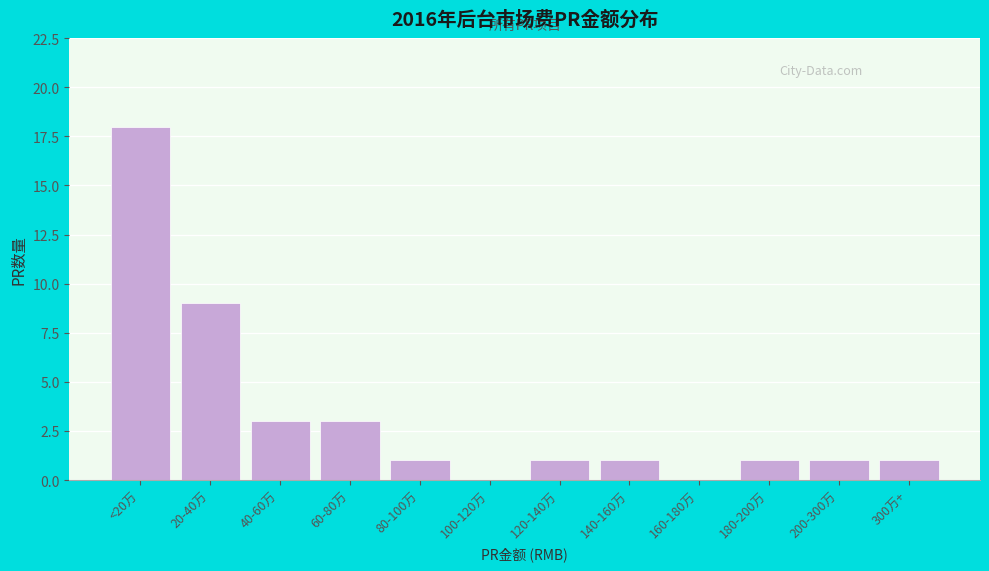

Reading left to right, list all the values displayed in this chart.

<20万=18	20-40万=9	40-60万=3	60-80万=3	80-100万=1	100-120万=0	120-140万=1	140-160万=1	160-180万=0	180-200万=1	200-300万=1	300万+=1